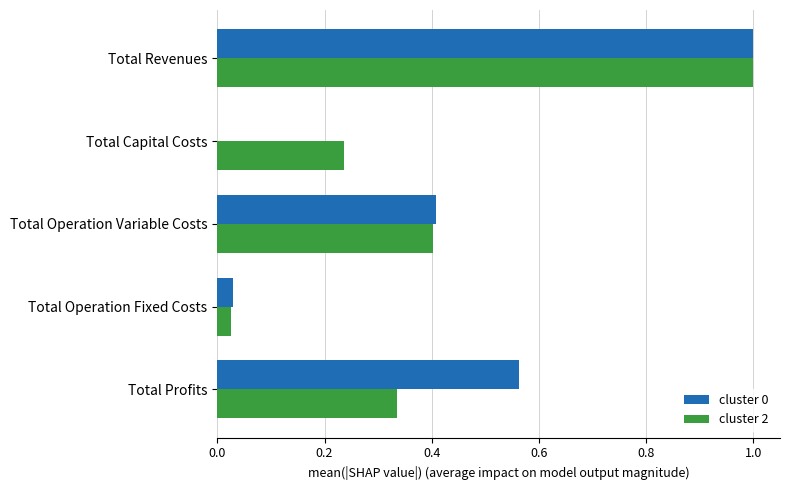

Count the number of categories in the chart.

5